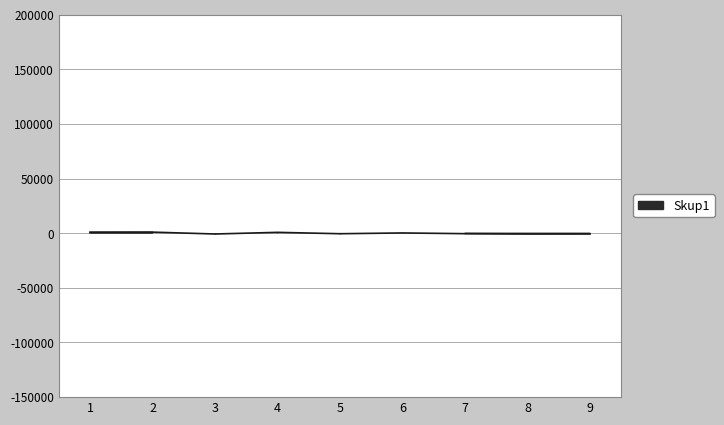

True or false: the data has more than 1 interior local peaks.

True